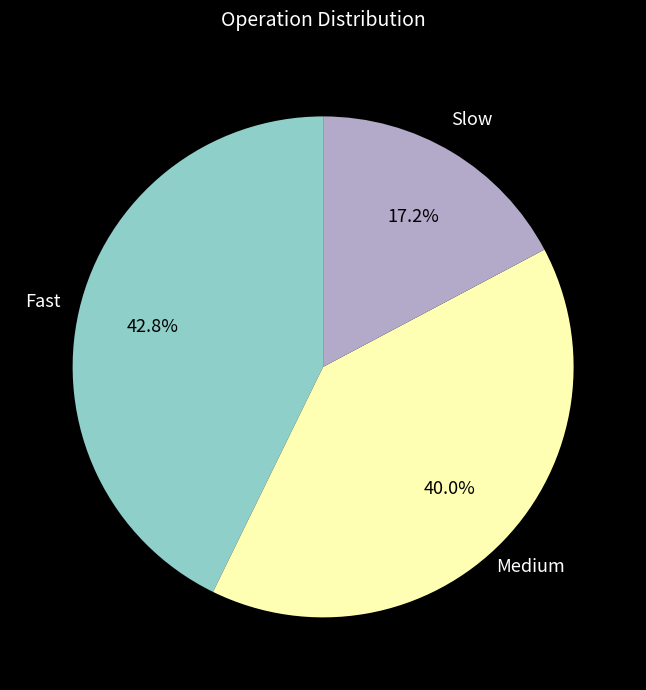

Is there any slice that represents more than half of the pie?

No